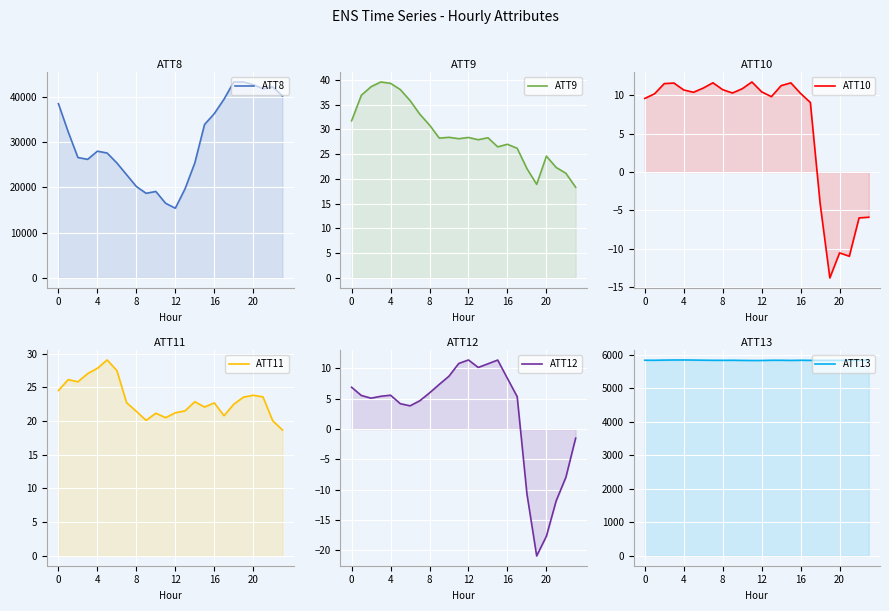

How many data points in ATT8 are less than 28000?

12